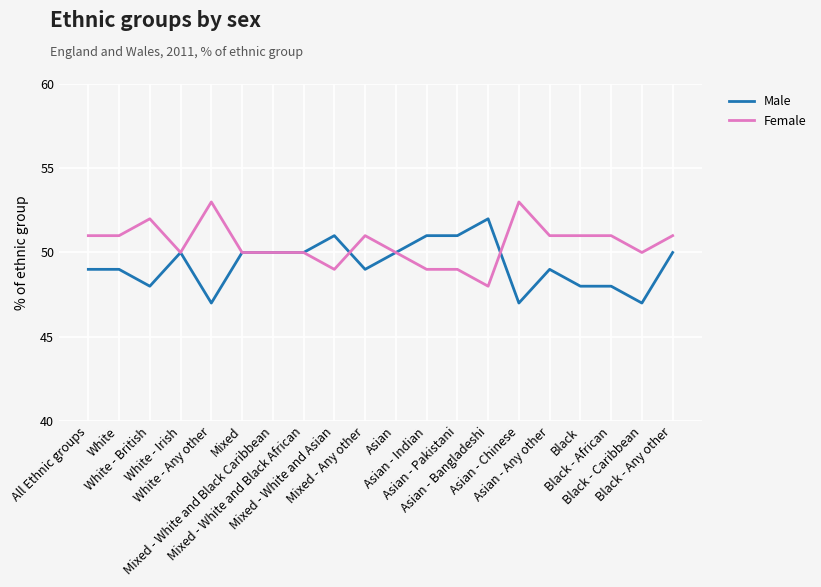

Which series has the largest total across all categories?

Female